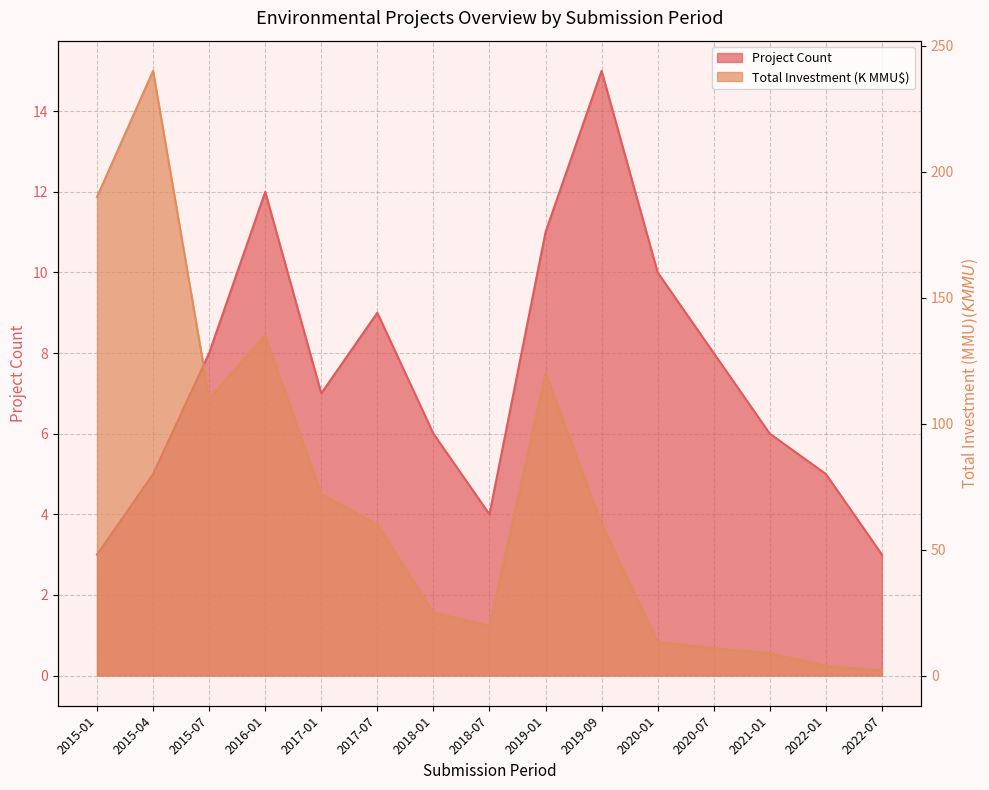

Where is the first local maximum for Project Count?

2016-01